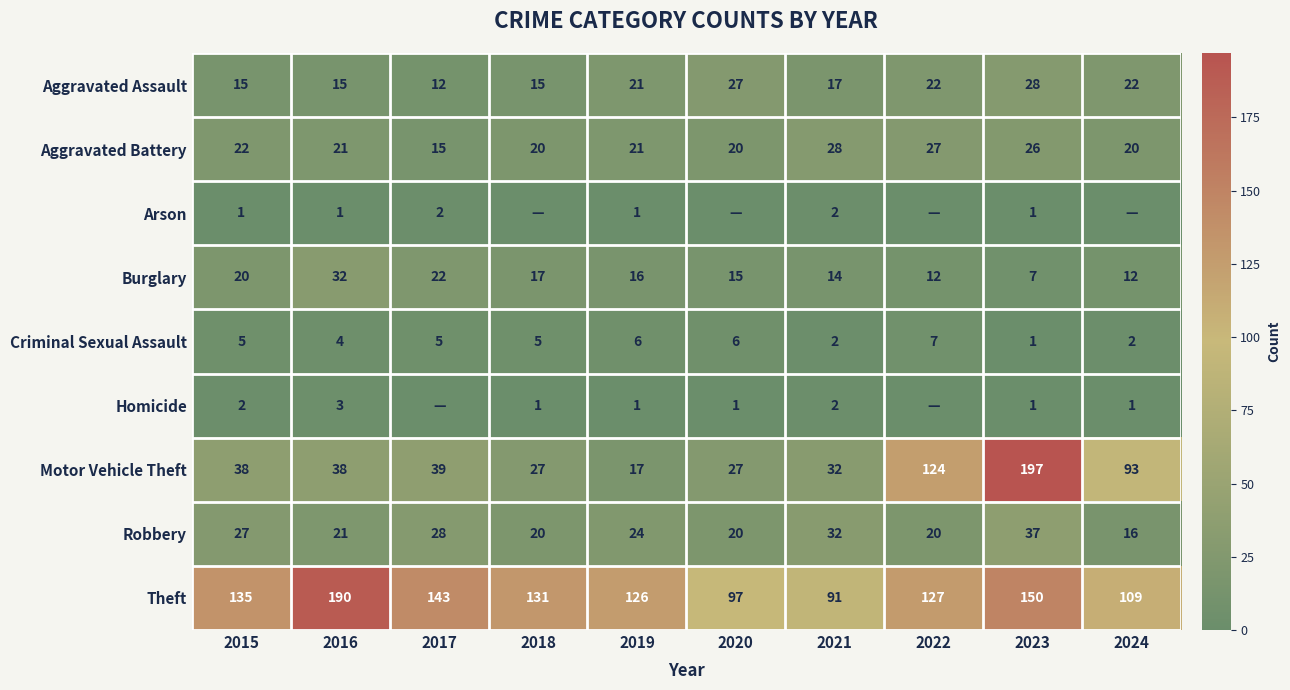

Is the value of Arson at 2015 greater than the value of Theft at 2018?

No